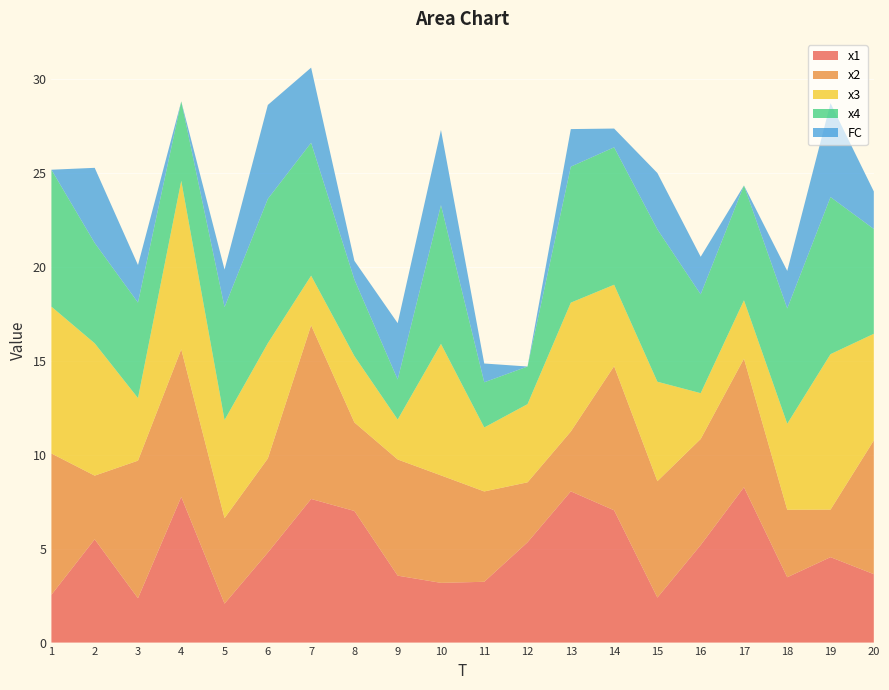

Reading right to left, list all the values displayed in this chart.

x1: 3.6	4.5	3.5	8.3	5.2	2.4	7.0	8.1	5.3	3.2	3.2	3.6	7.0	7.6	4.8	2.1	7.8	2.4	5.5	2.5
x2: 7.1	2.5	3.6	6.8	5.6	6.2	7.7	3.2	3.2	4.8	5.7	6.2	4.7	9.2	5.0	4.6	7.9	7.3	3.4	7.5
x3: 5.7	8.3	4.6	3.1	2.4	5.3	4.3	6.9	4.2	3.4	7.0	2.1	3.5	2.6	6.1	5.2	9.0	3.3	7.0	7.8
x4: 5.6	8.4	6.1	6.1	5.3	8.1	7.3	7.2	2.0	2.4	7.4	2.1	4.1	7.1	7.7	6.0	4.2	5.1	5.3	7.3
FC: 2.0	5.0	2.0	0.0	2.0	3.0	1.0	2.0	0.0	1.0	4.0	3.0	1.0	4.0	5.0	2.0	0.0	2.0	4.0	0.0